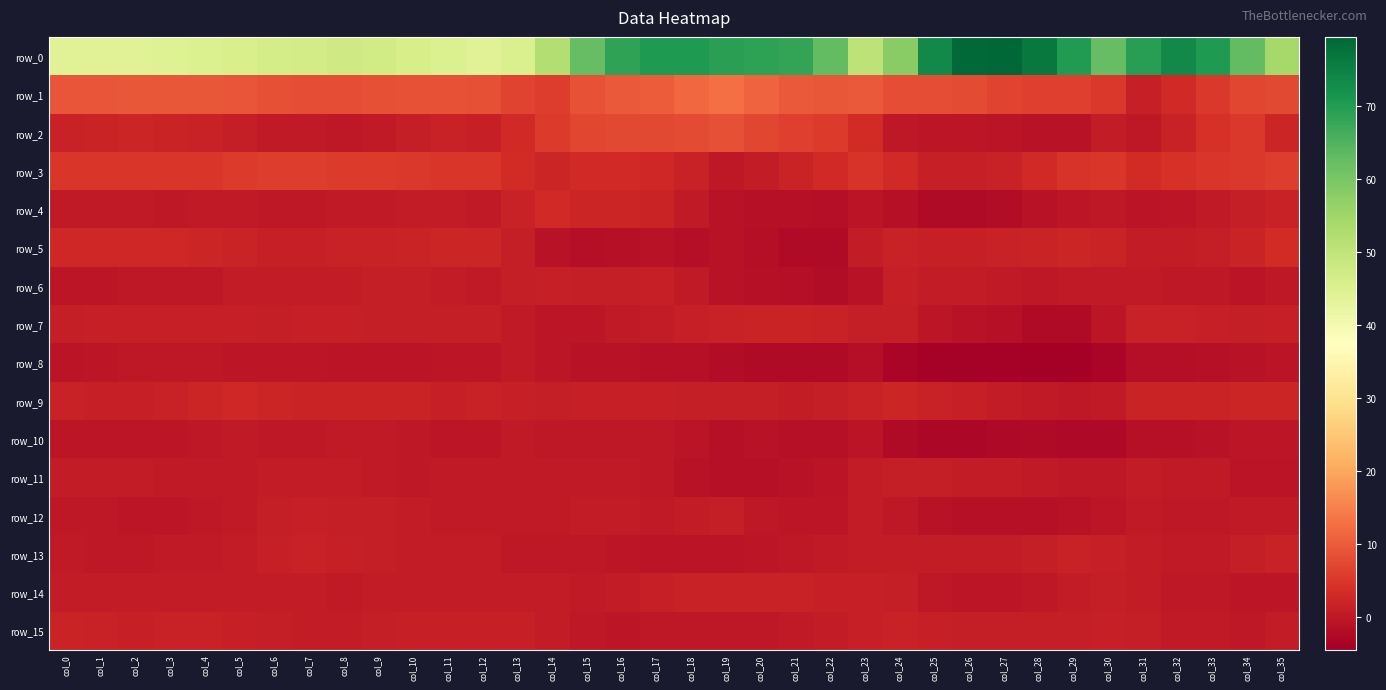

Which series has the widest spread of values?

row_0